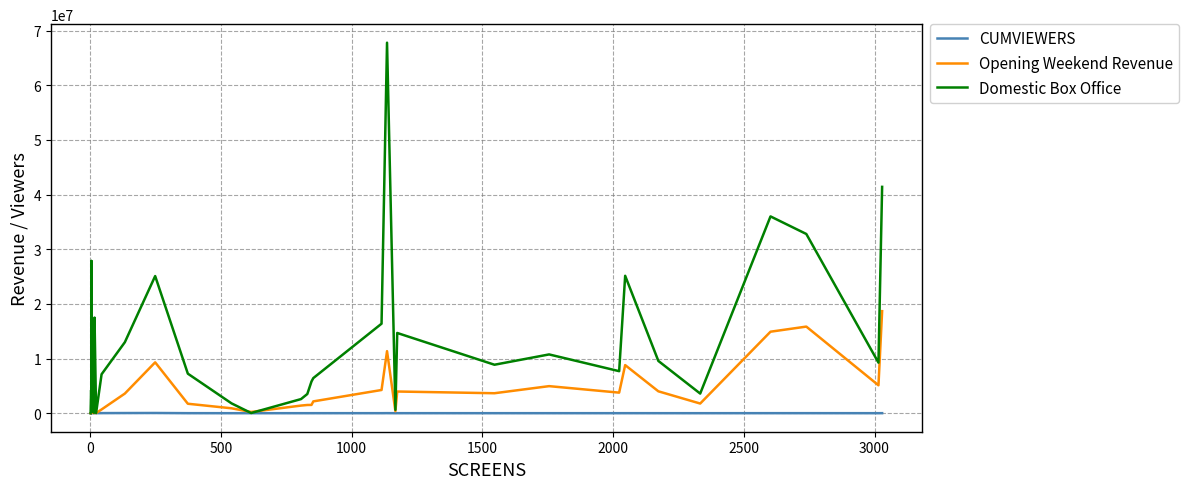

Which series has the largest total across all categories?

Domestic Box Office